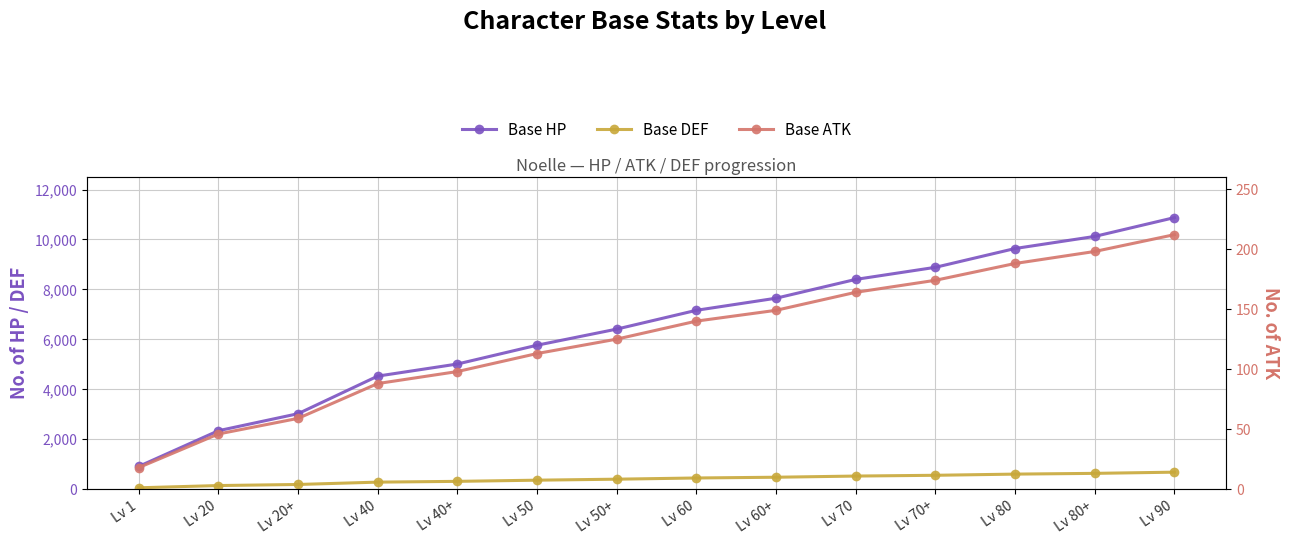

At which label is Base ATK closest to 115?

Lv 50